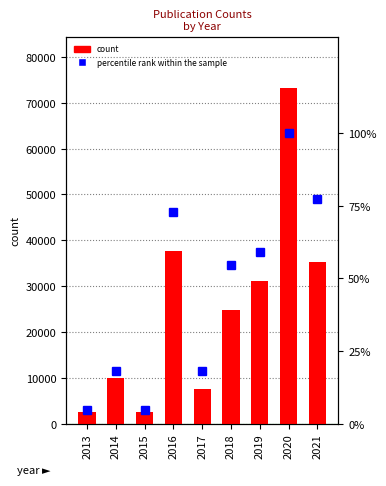

What is the value of the count bar at the 7th from the left?

31100.0